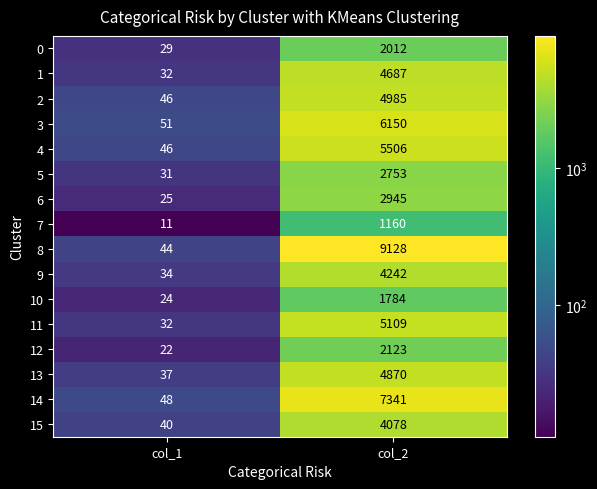

List the labels in order of 3 value, largest first.

col_2, col_1